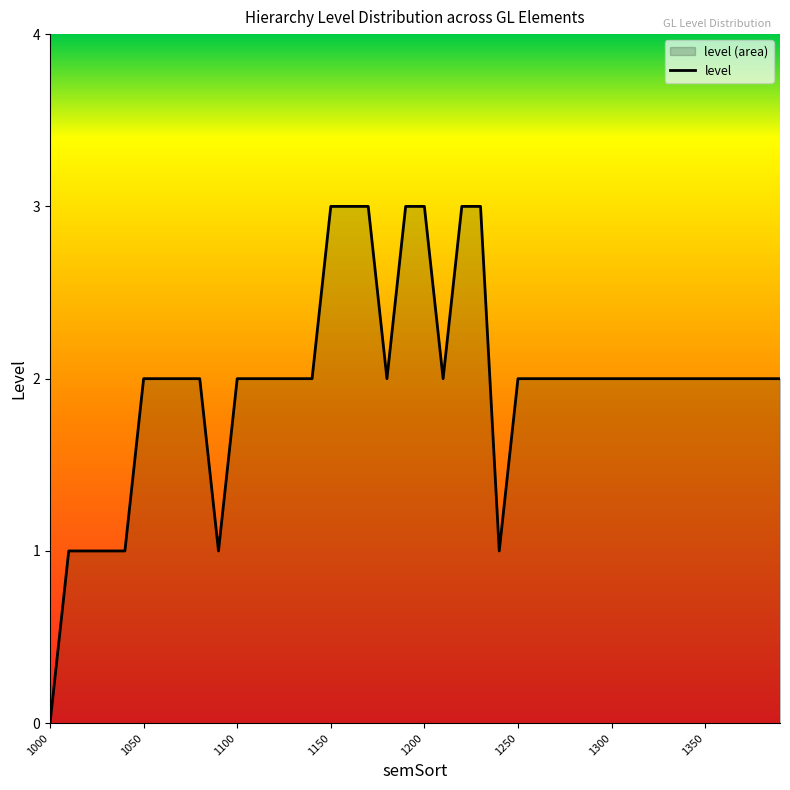

At which category does the data reach its first local valley?

1090